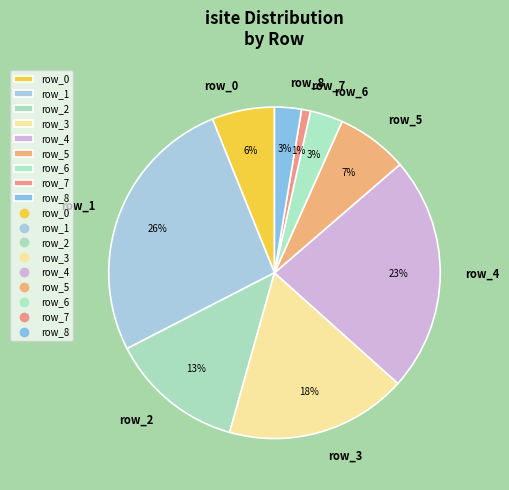

What percentage is the row_8 slice, to the nearest percent?

3%